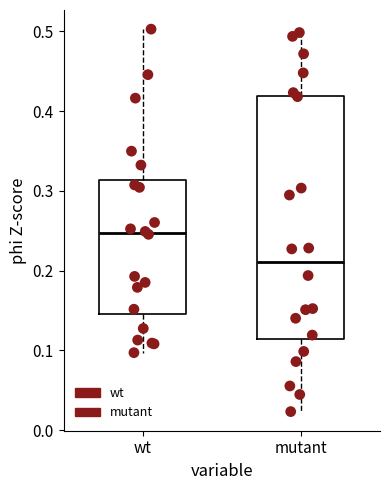

Which box is the tallest, from its lower edge to its upper edge?

mutant